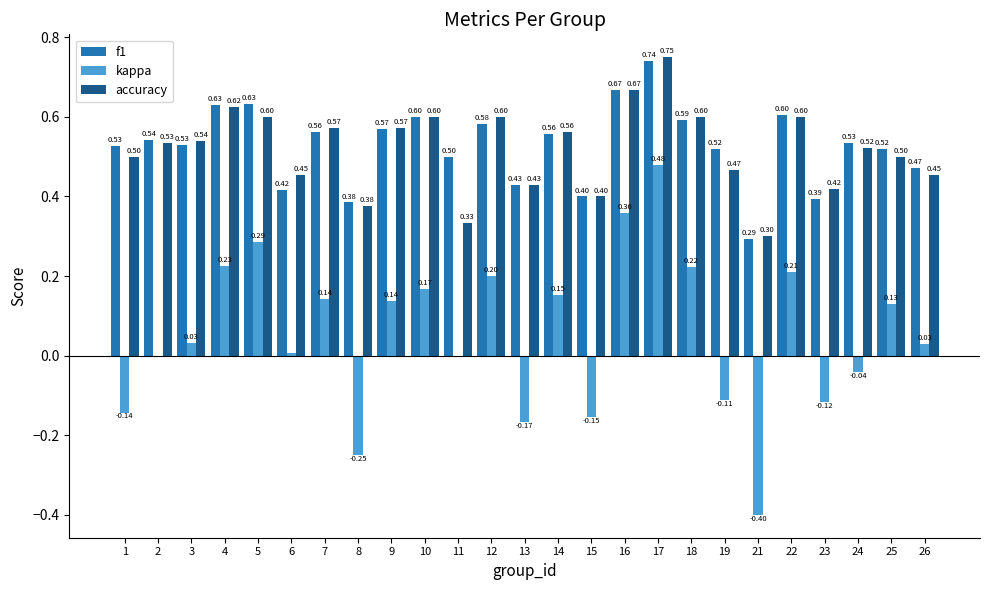

How many categories are shown in the chart?

25